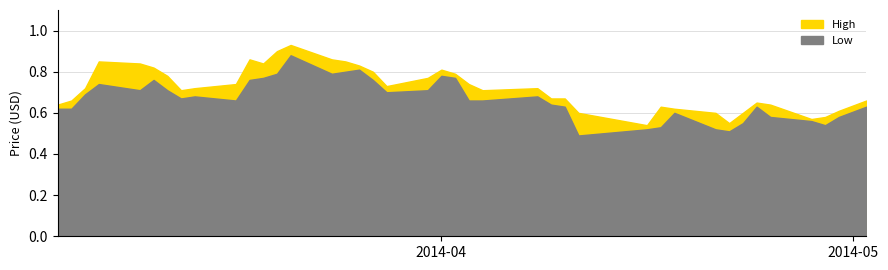

Which series has the largest total across all categories?

High